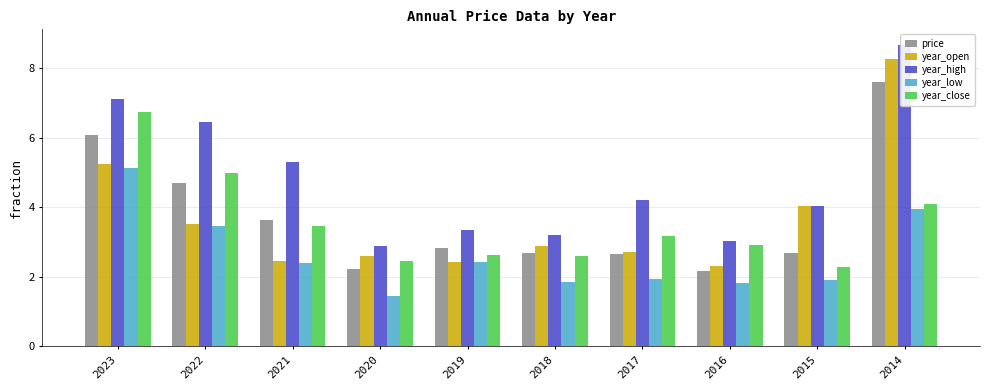

Reading left to right, list all the values displayed in this chart.

price: 2023=6.1	2022=4.7	2021=3.6	2020=2.2	2019=2.8	2018=2.7	2017=2.7	2016=2.2	2015=2.7	2014=7.6
year_open: 2023=5.2	2022=3.5	2021=2.4	2020=2.6	2019=2.4	2018=2.9	2017=2.7	2016=2.3	2015=4.0	2014=8.3
year_high: 2023=7.1	2022=6.5	2021=5.3	2020=2.9	2019=3.4	2018=3.2	2017=4.2	2016=3.0	2015=4.0	2014=8.7
year_low: 2023=5.1	2022=3.4	2021=2.4	2020=1.4	2019=2.4	2018=1.8	2017=1.9	2016=1.8	2015=1.9	2014=4.0
year_close: 2023=6.7	2022=5.0	2021=3.5	2020=2.5	2019=2.6	2018=2.6	2017=3.2	2016=2.9	2015=2.3	2014=4.1